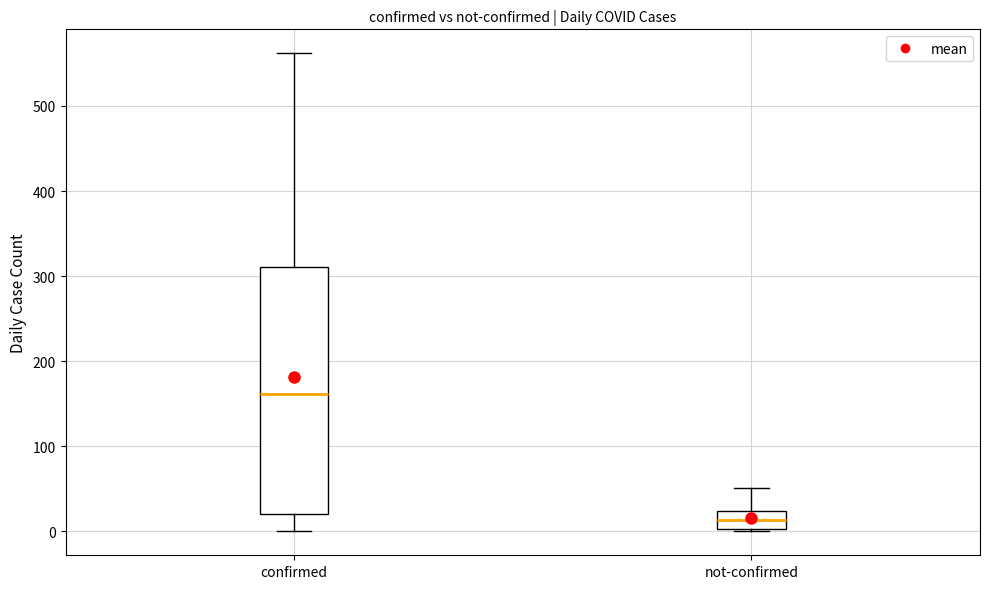

Reading left to right, read every box against the y-axis: the position of its median line, the range the box covers, and the ends of its whiskers. The values are not printed on the chart, so give them approximately, as read against the axis.

confirmed: median 160, box 20 to 310, whiskers 0 to 560
not-confirmed: median 10, box 0 to 20, whiskers 0 to 50